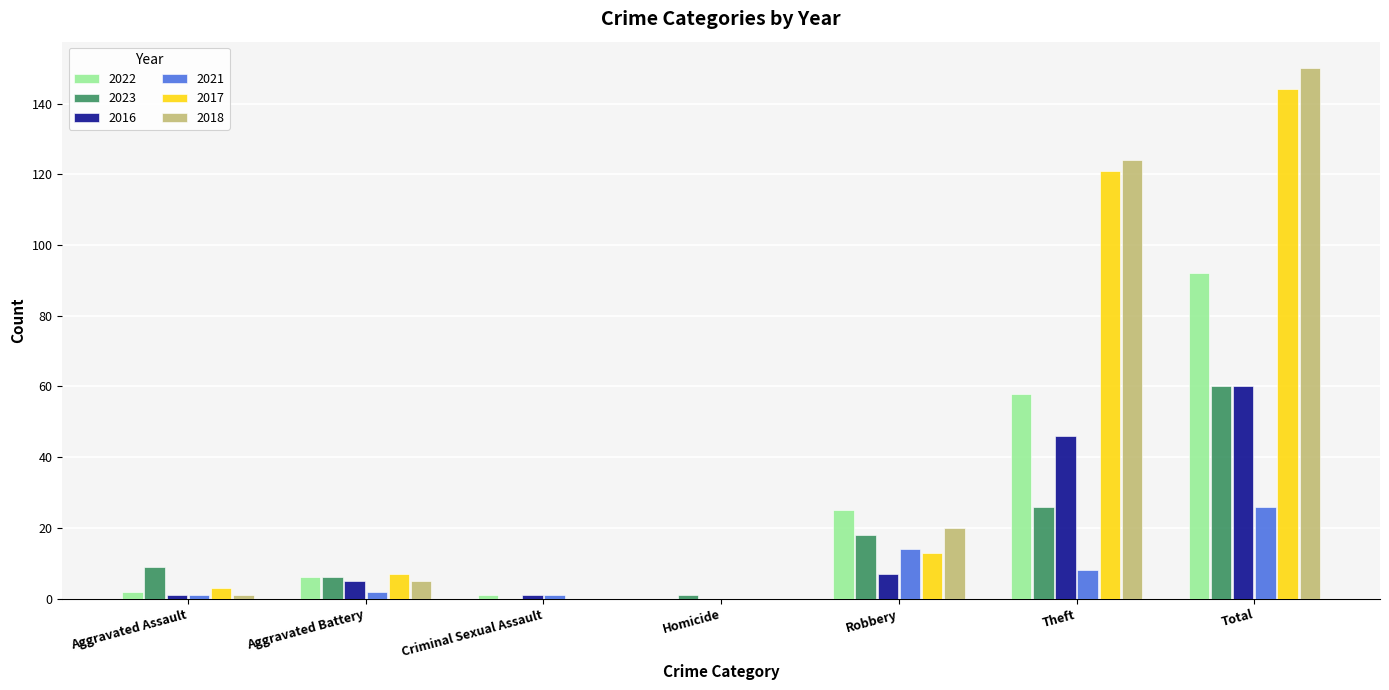

What is the difference between the 2017 values at Theft and Robbery?

108